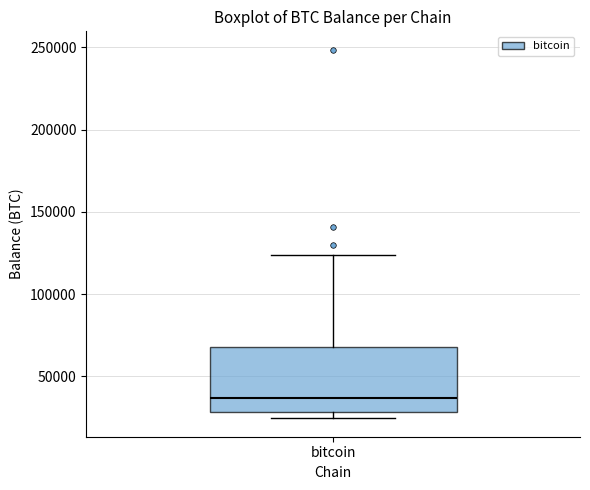

Transcribe this box plot: give where the median line is, the range the box spans, and where the two whiskers end, as read against the y-axis. The values are not printed on the chart, so give them approximately, as read against the axis.

median 35000, box 30000 to 70000, whiskers 25000 to 125000